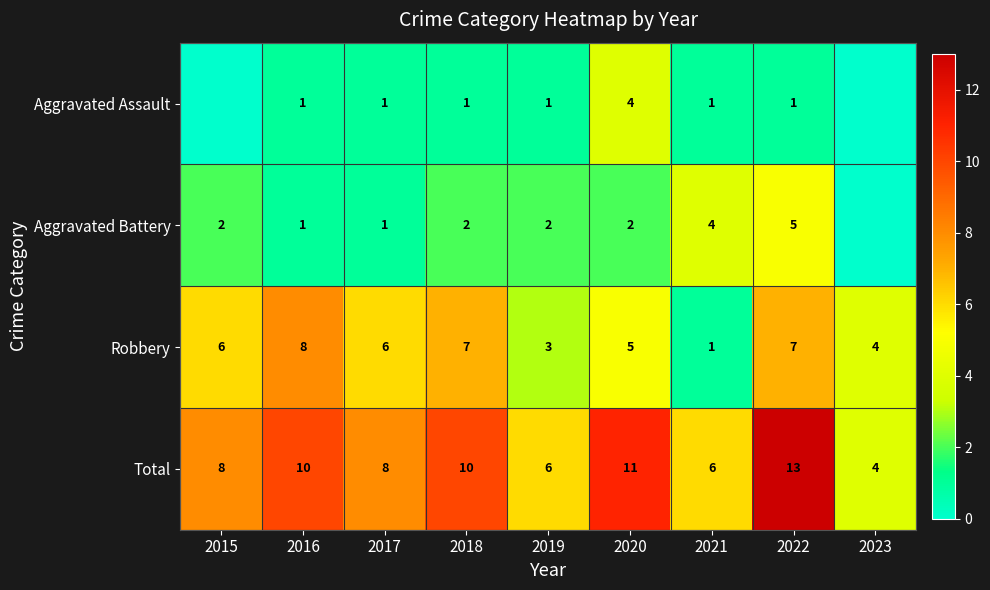

True or false: Total has a value of 10 at 2019.

False